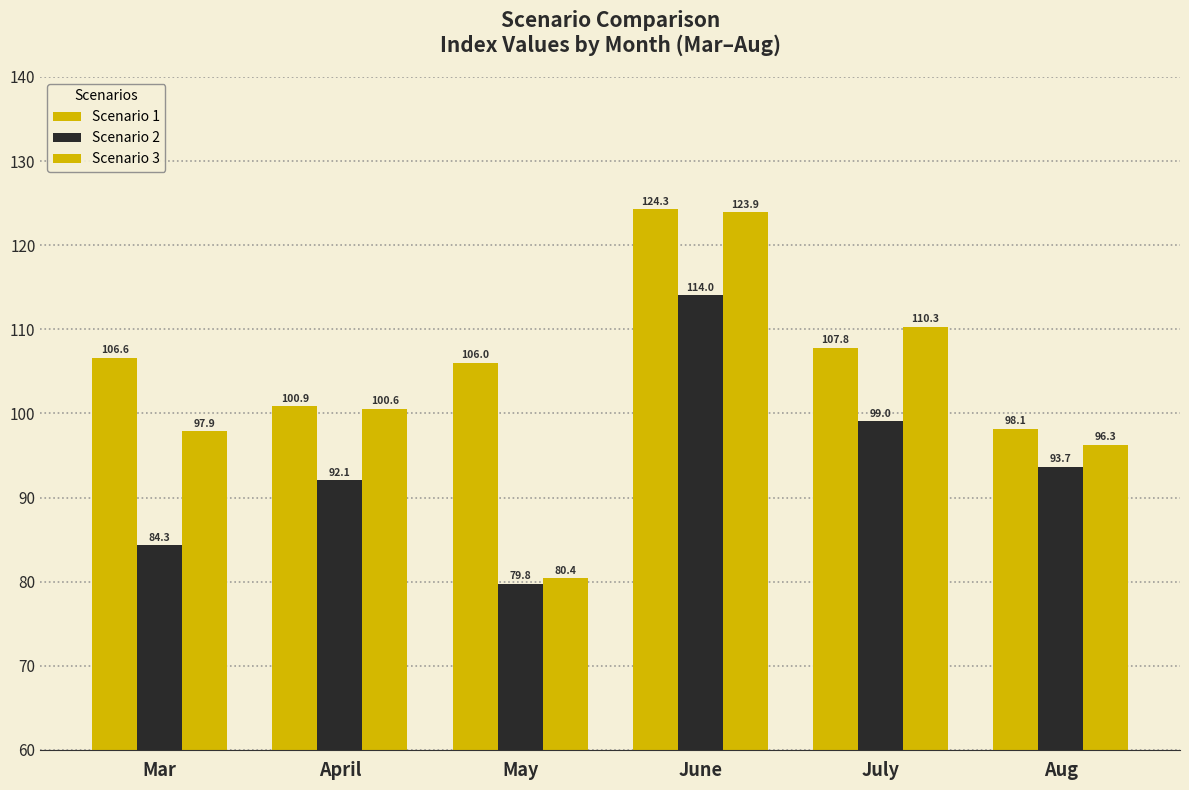

At which label is Scenario 1 closest to 111?

July